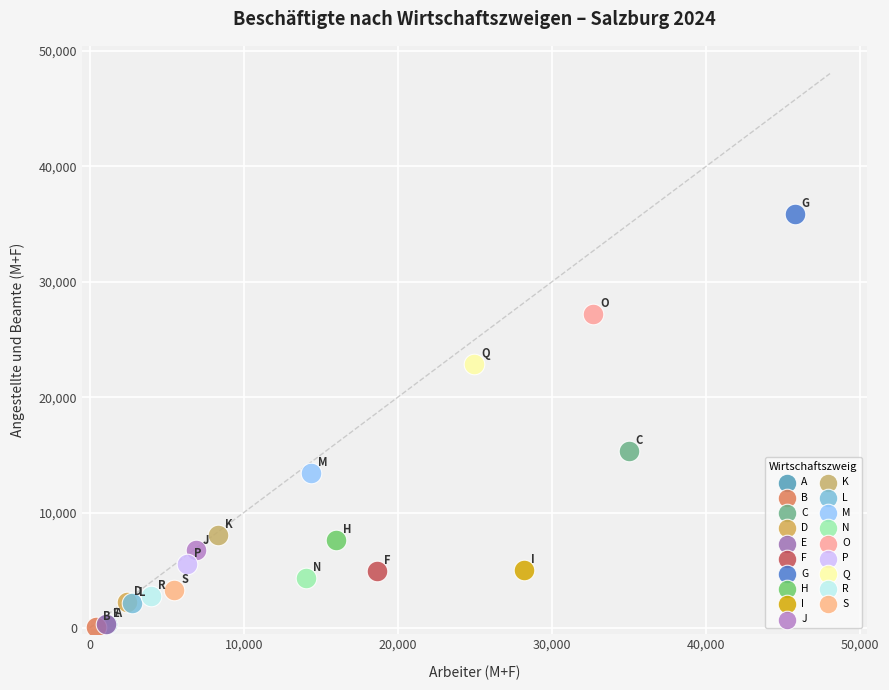

What are all the series names shown in the legend?

A, B, C, D, E, F, G, H, I, J, K, L, M, N, O, P, Q, R, S